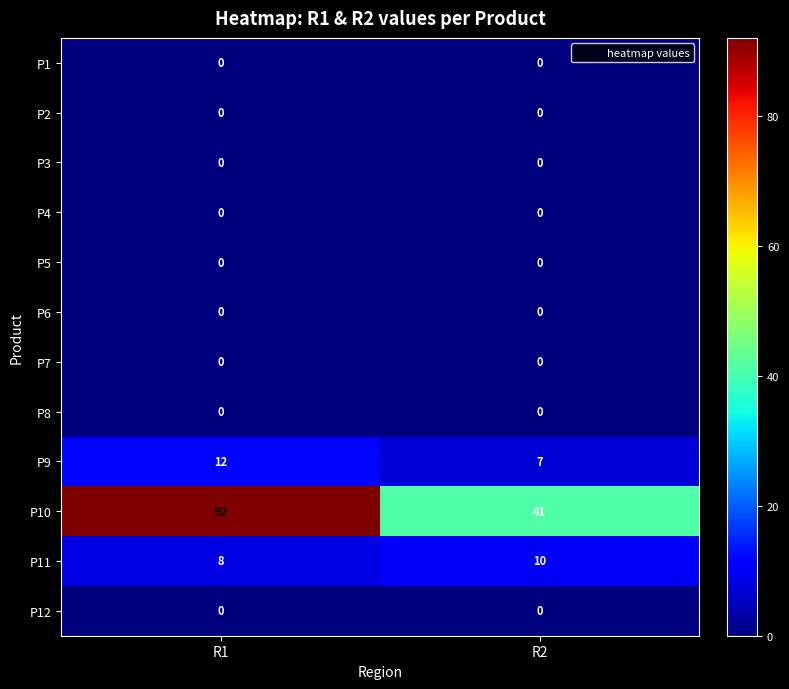

The P7 series shows 0 at R1. True or false?

True